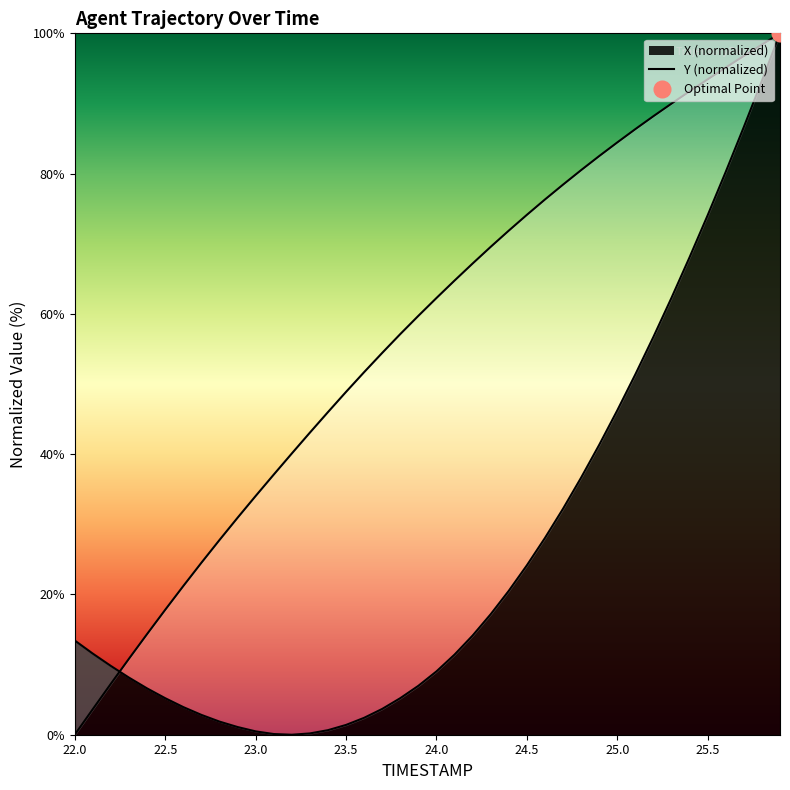

True or false: Y has more than 0 interior local peaks.

False